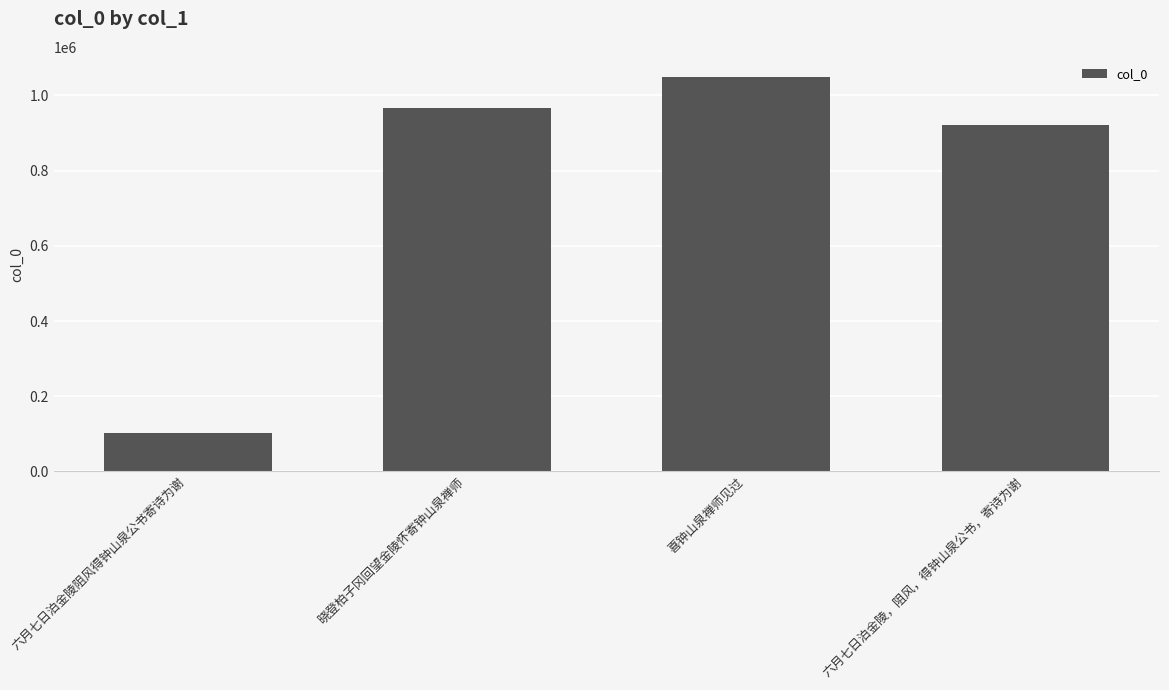

What position from the left is 六月七日泊金陵，阻风，得钟山泉公书，寄诗为谢?

4